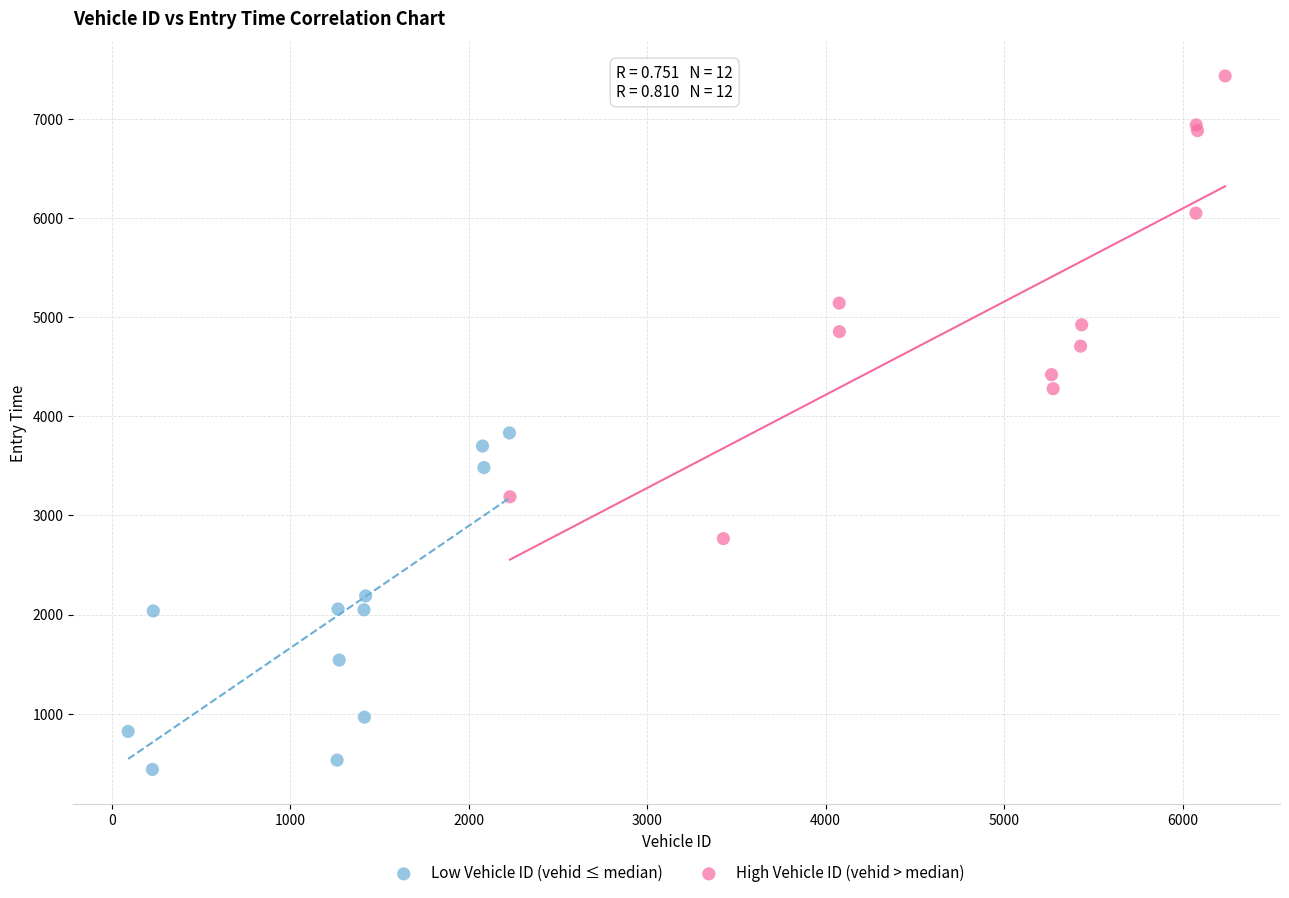

Which series reaches the minimum Y coordinate?

Low Vehicle ID (vehid ≤ median)